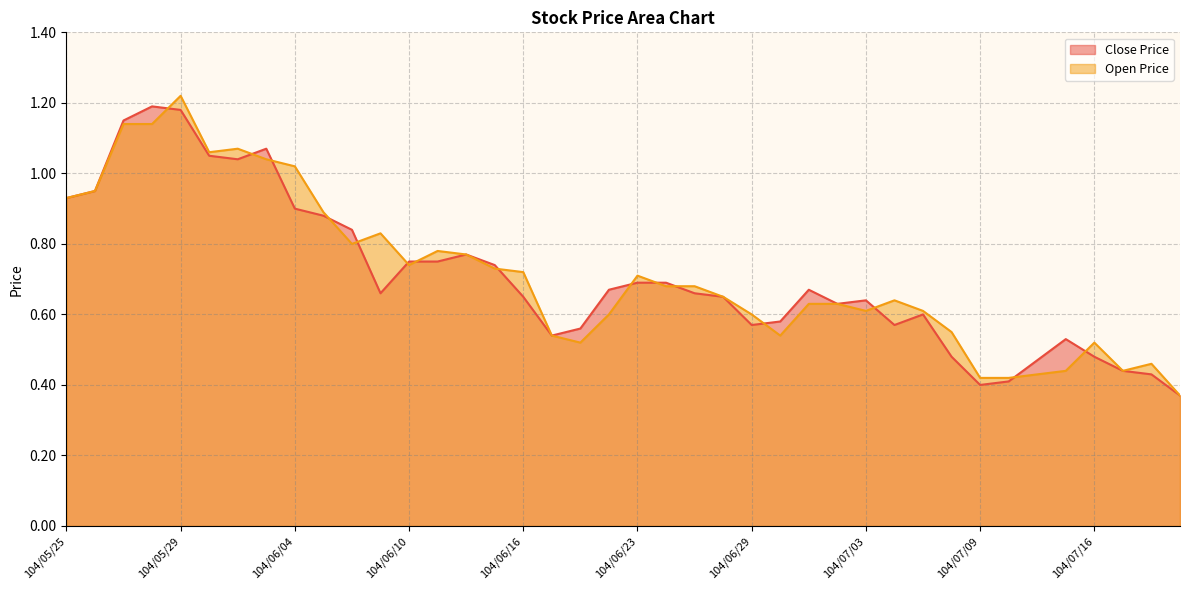

At which label is Open Price closest to 0?

104/07/21